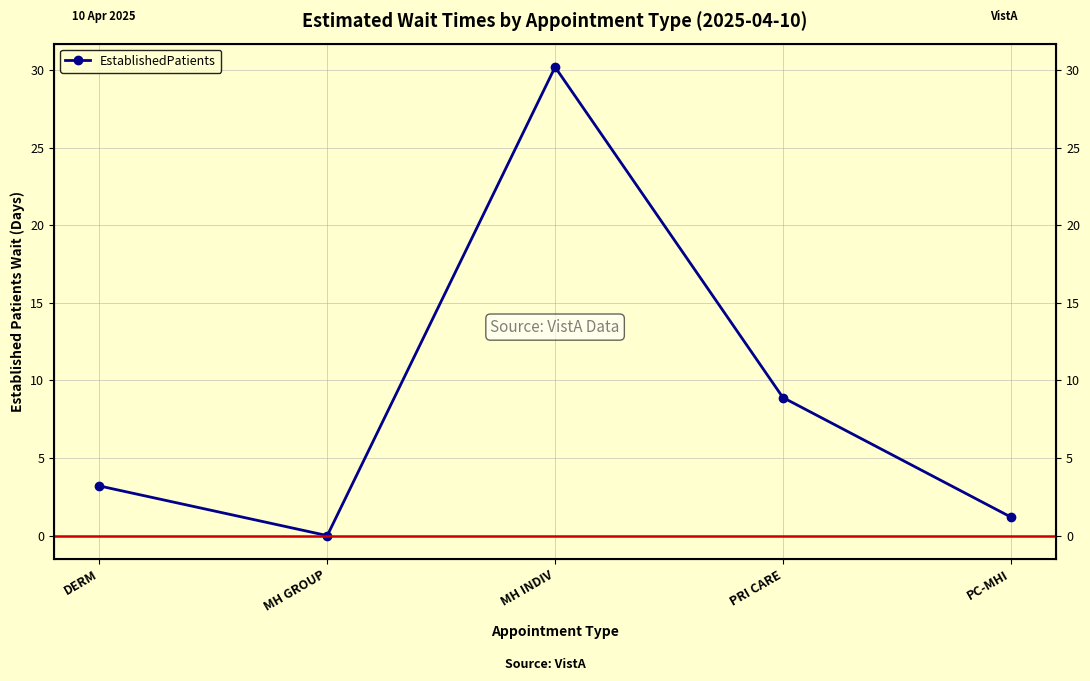

Which category has the highest value across all series?

MH INDIV